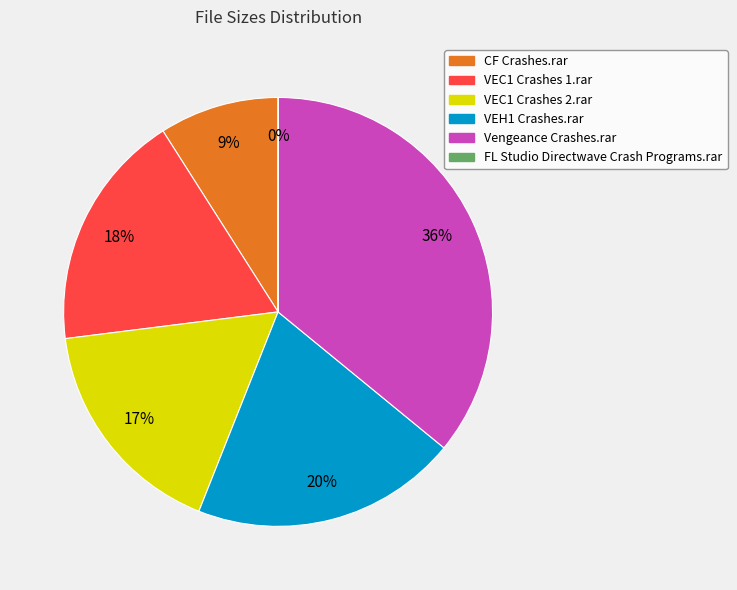

Which has a higher value, VEC1 Crashes 2.rar or CF Crashes.rar?

VEC1 Crashes 2.rar